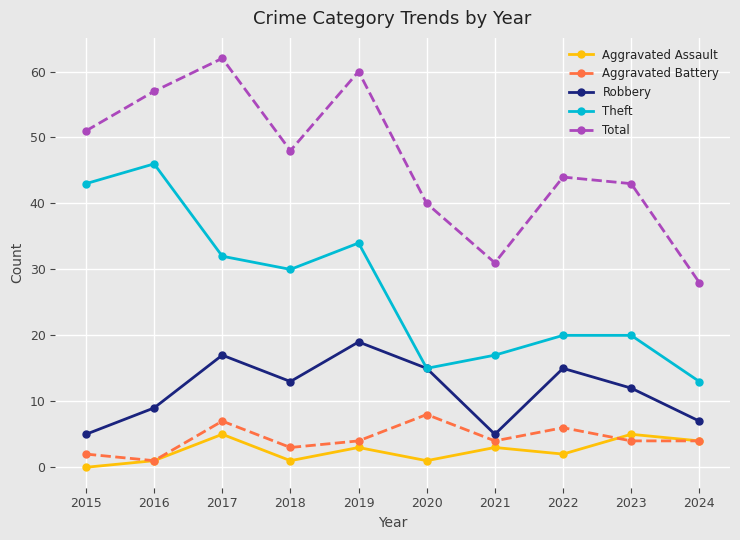

How many interior local peaks does the Aggravated Battery series have?

3